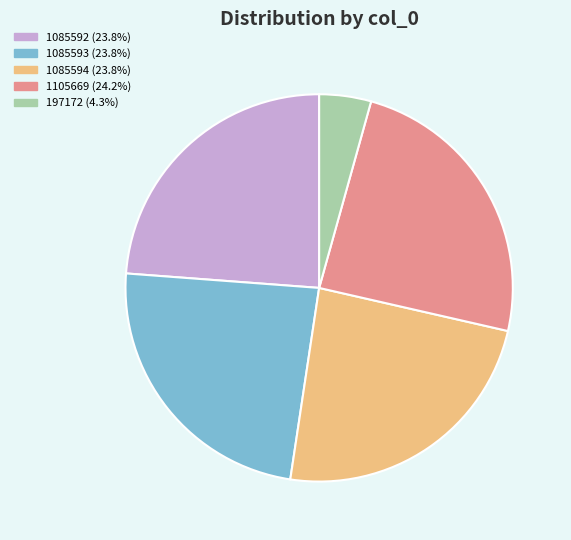

Does any single category account for the majority?

No